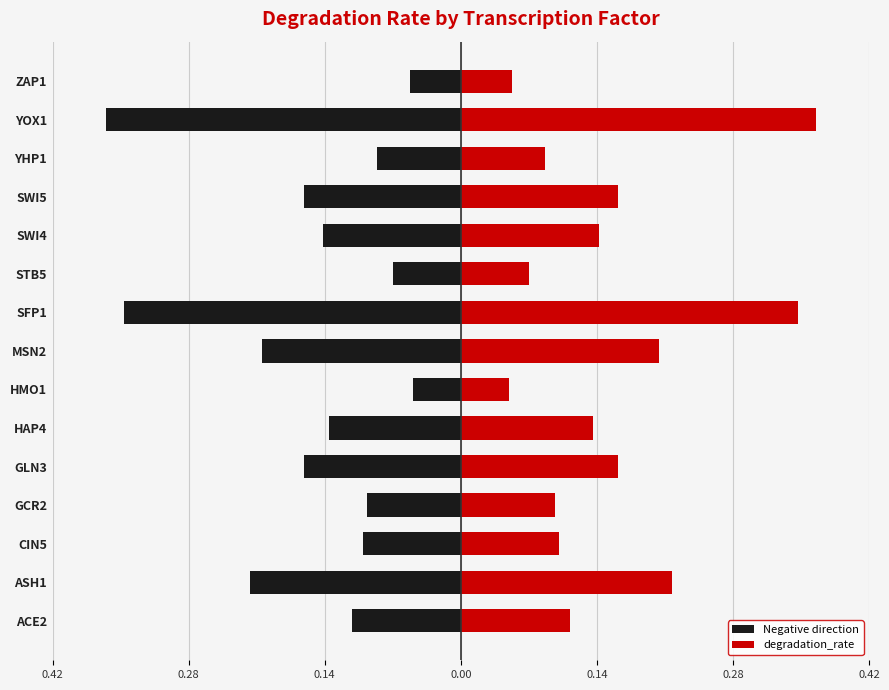

At how many categories does at least one series exceed 0?

15